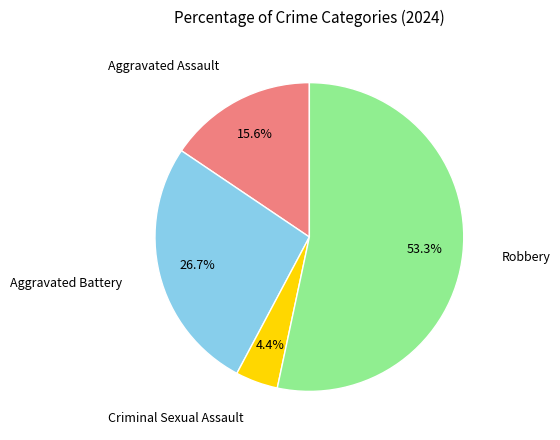

Is there a majority slice in this chart?

Yes